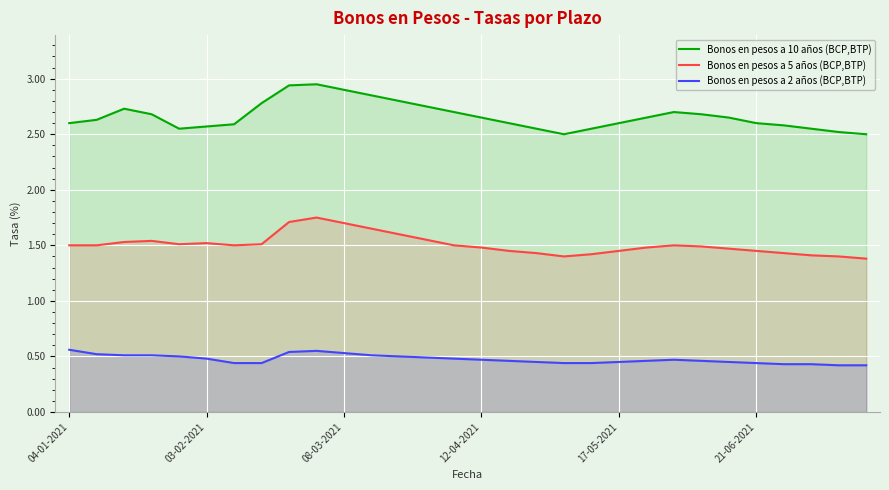

The value of Bonos en pesos a 10 años (BCP,BTP) at 12-04-2021 is 4.4. True or false?

False